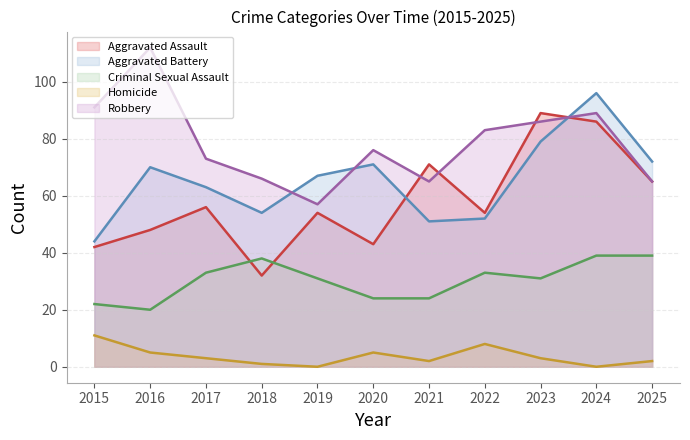

Where is Aggravated Battery nearest to the value 70?

2016